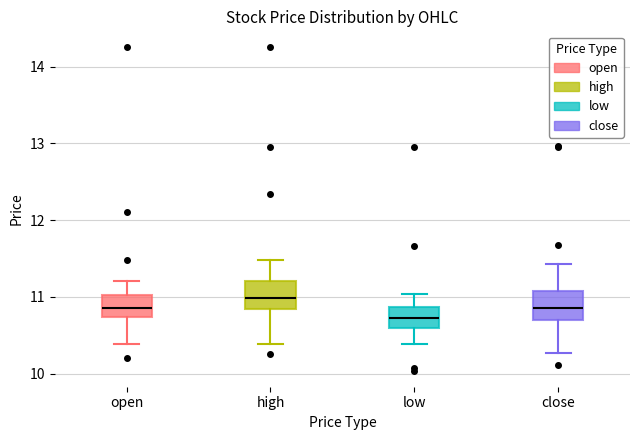

Where does the lower whisker of the box for open end on the y-axis? The values are not printed on the chart, so give them approximately, as read against the axis.

10.4